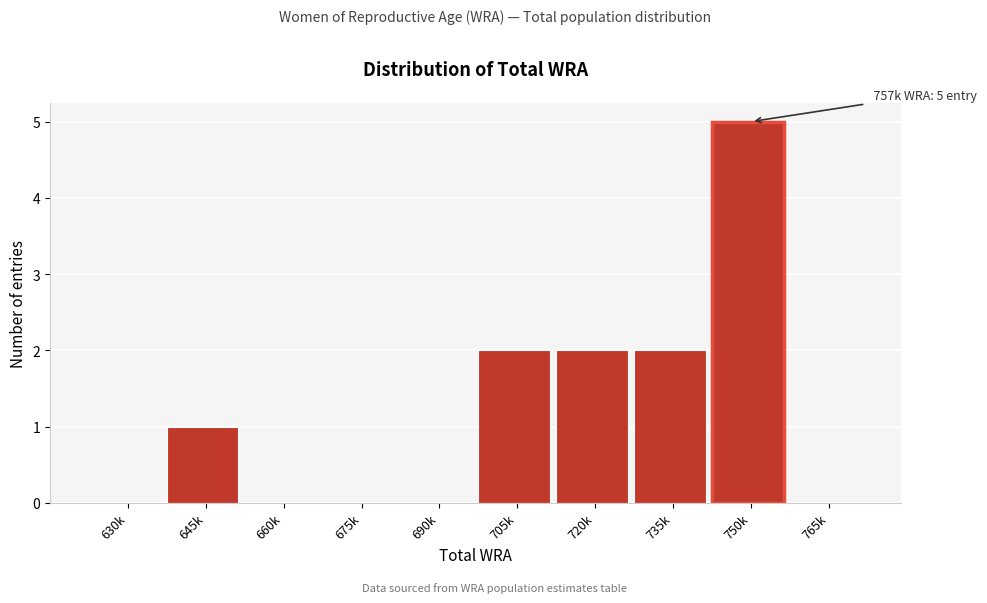

Reading right to left, transcribe all the data shown in this chart.

765k=0	750k=5	735k=2	720k=2	705k=2	690k=0	675k=0	660k=0	645k=1	630k=0